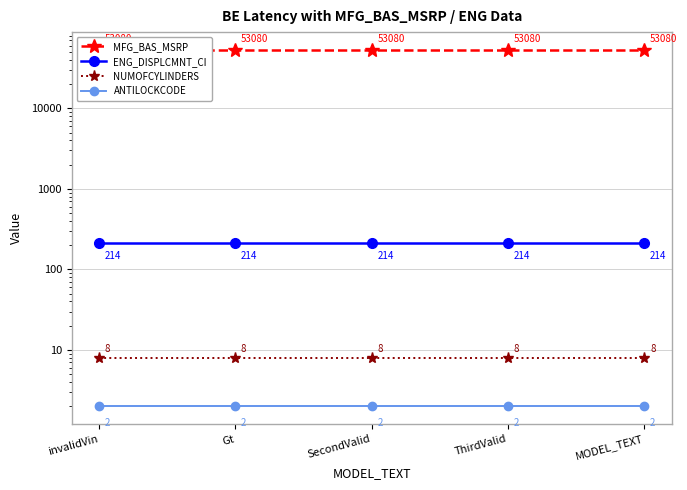

At which label is NUMOFCYLINDERS closest to 8?

invalidVin